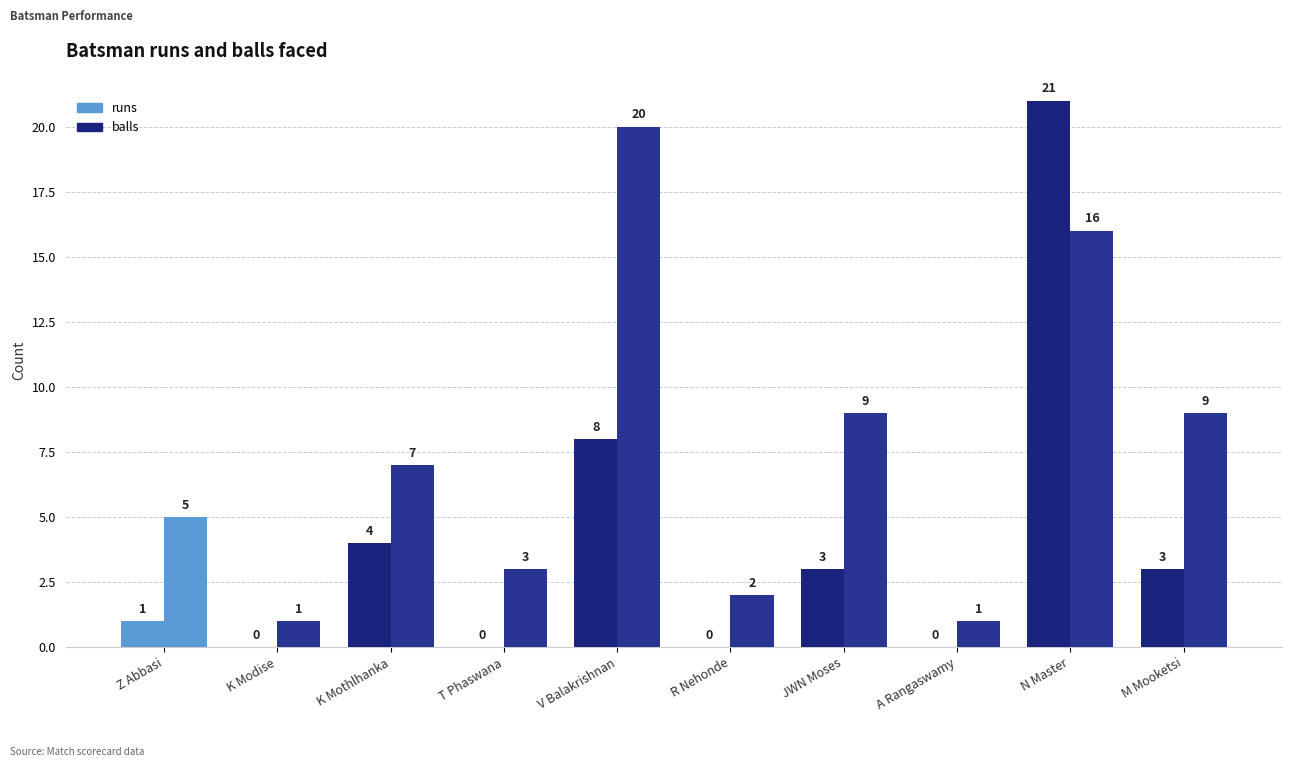

The balls series shows 1 at K Modise. True or false?

True